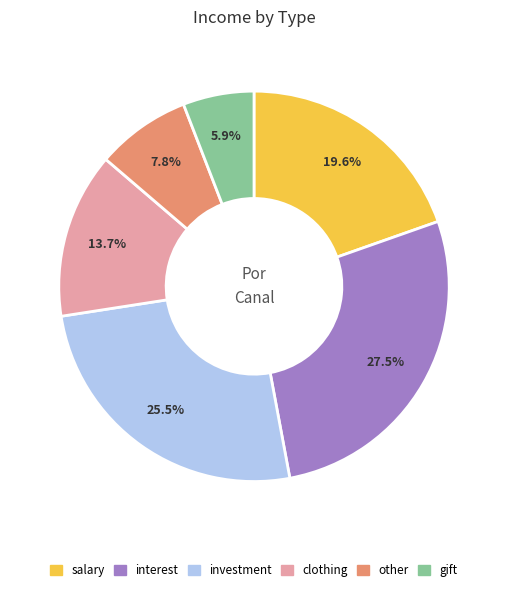

Which category has the smallest portion of the pie?

gift